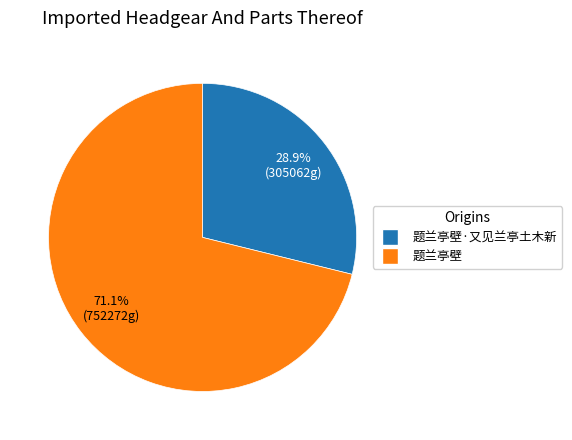

How many slices are in this pie chart?

2